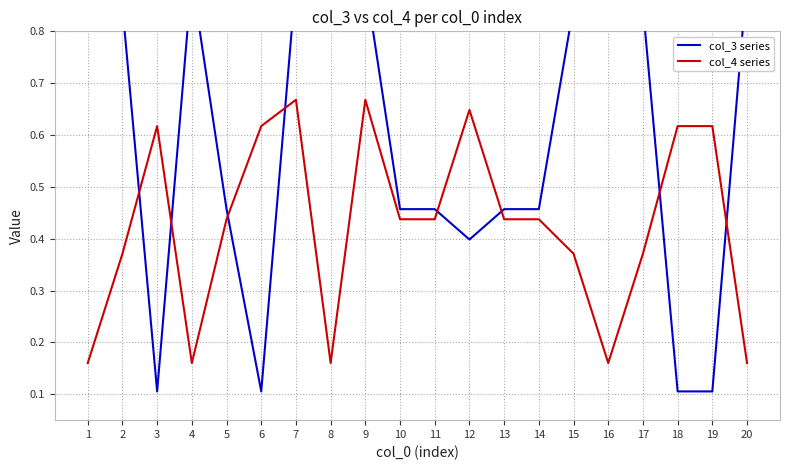

Which series has the widest spread of values?

col_3 series